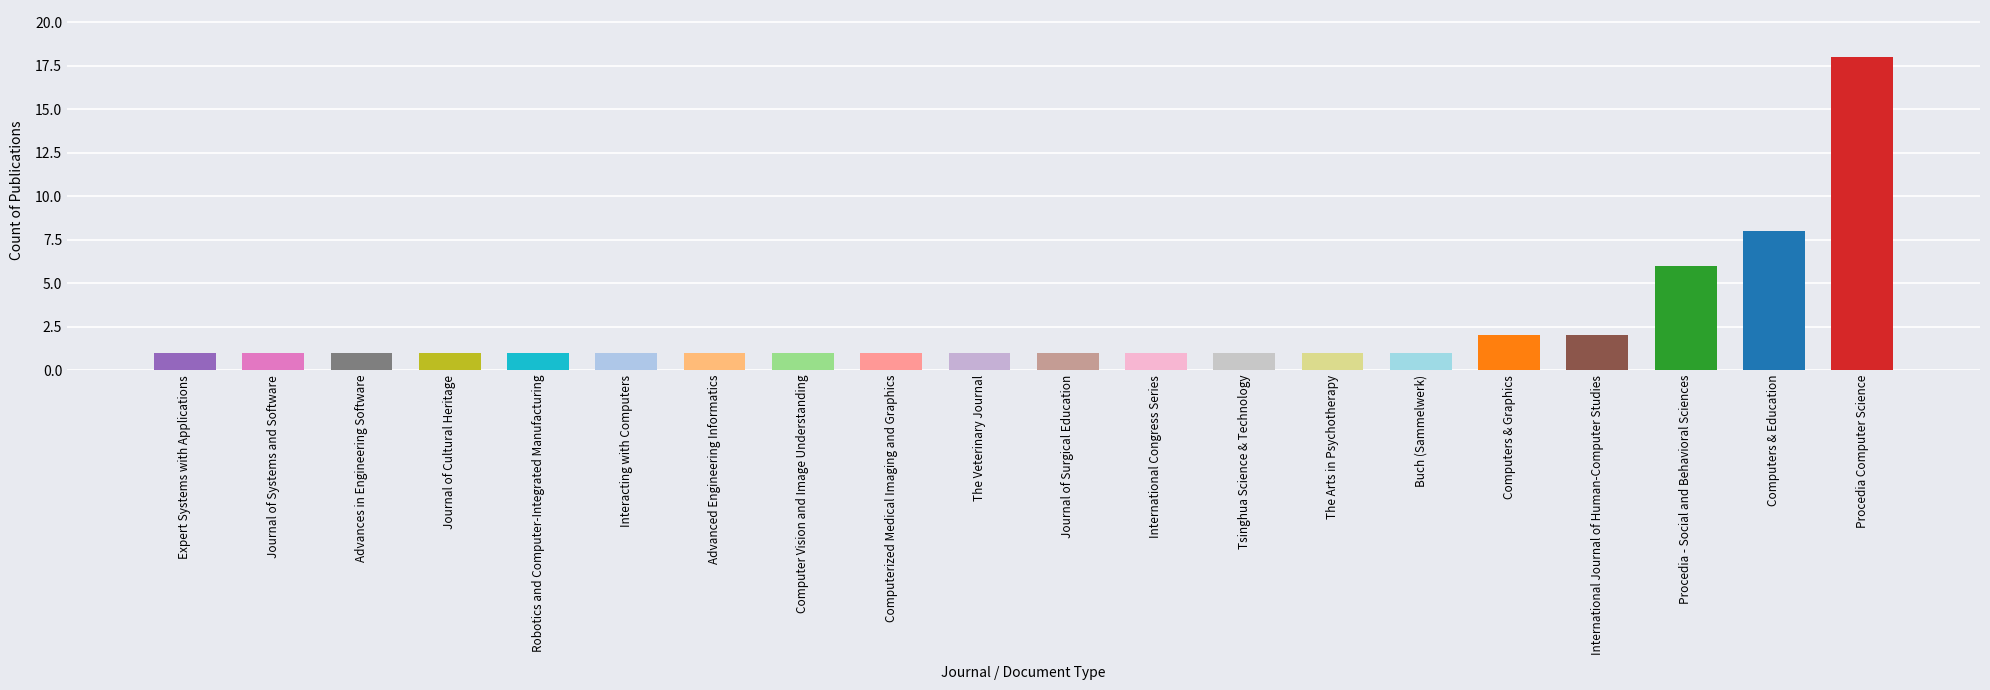

Does the chart contain stacked bars?

No